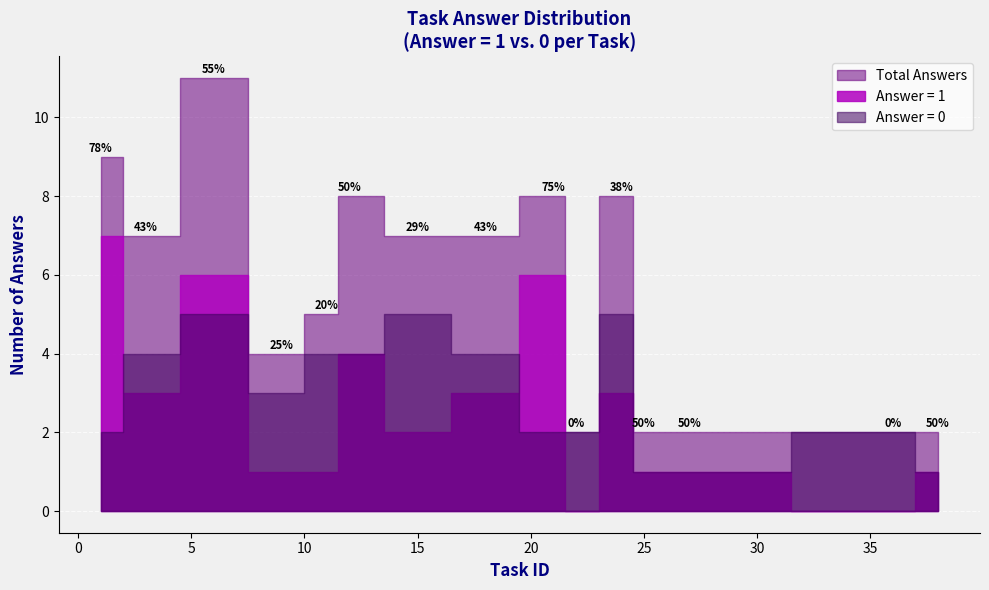

Count the number of categories in the chart.

16